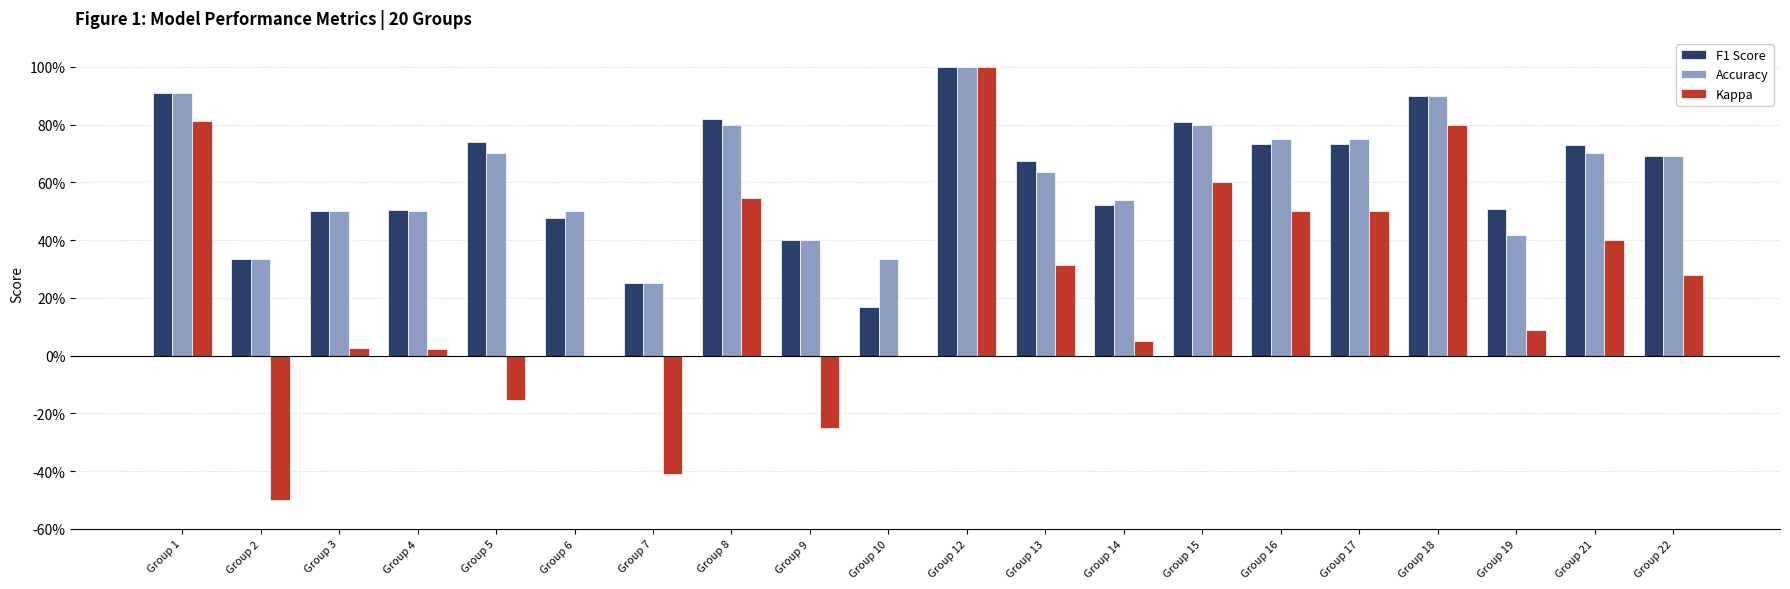

What are all the series names shown in the legend?

F1 Score, Accuracy, Kappa